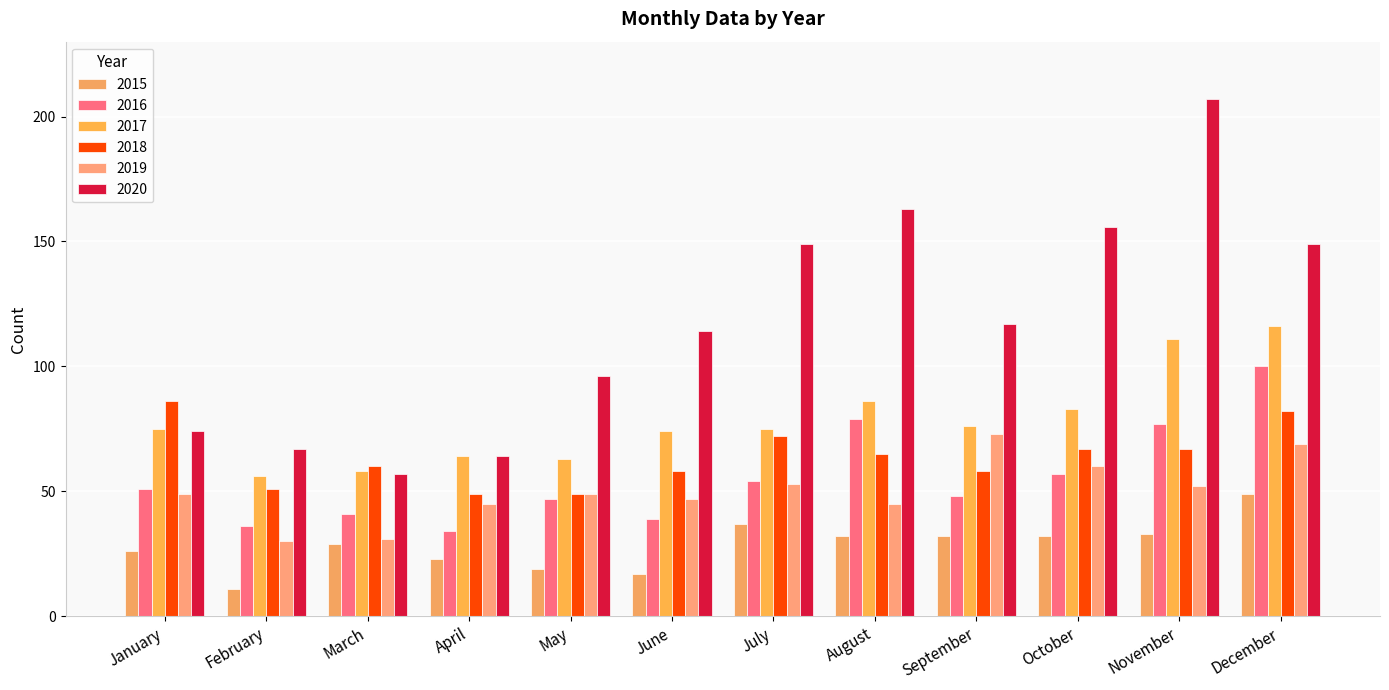

Rank the series by their maximum value, from highest to lowest.

2020, 2017, 2016, 2018, 2019, 2015